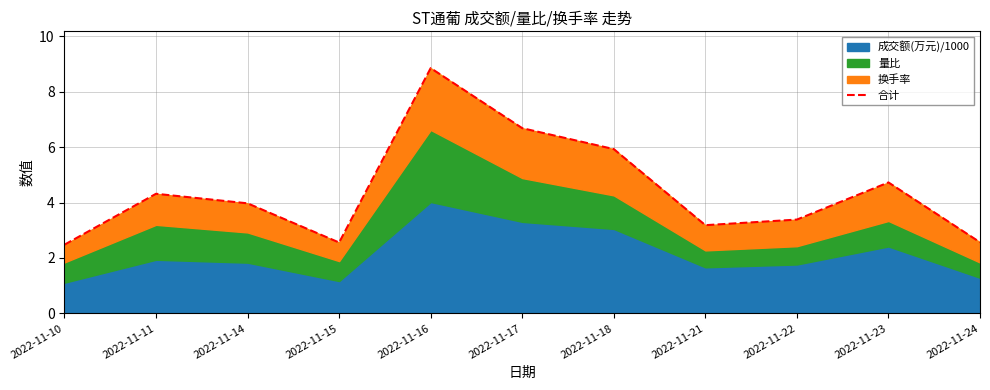

The chart shows a value of 3.4 at 2022-11-22. True or false?

True